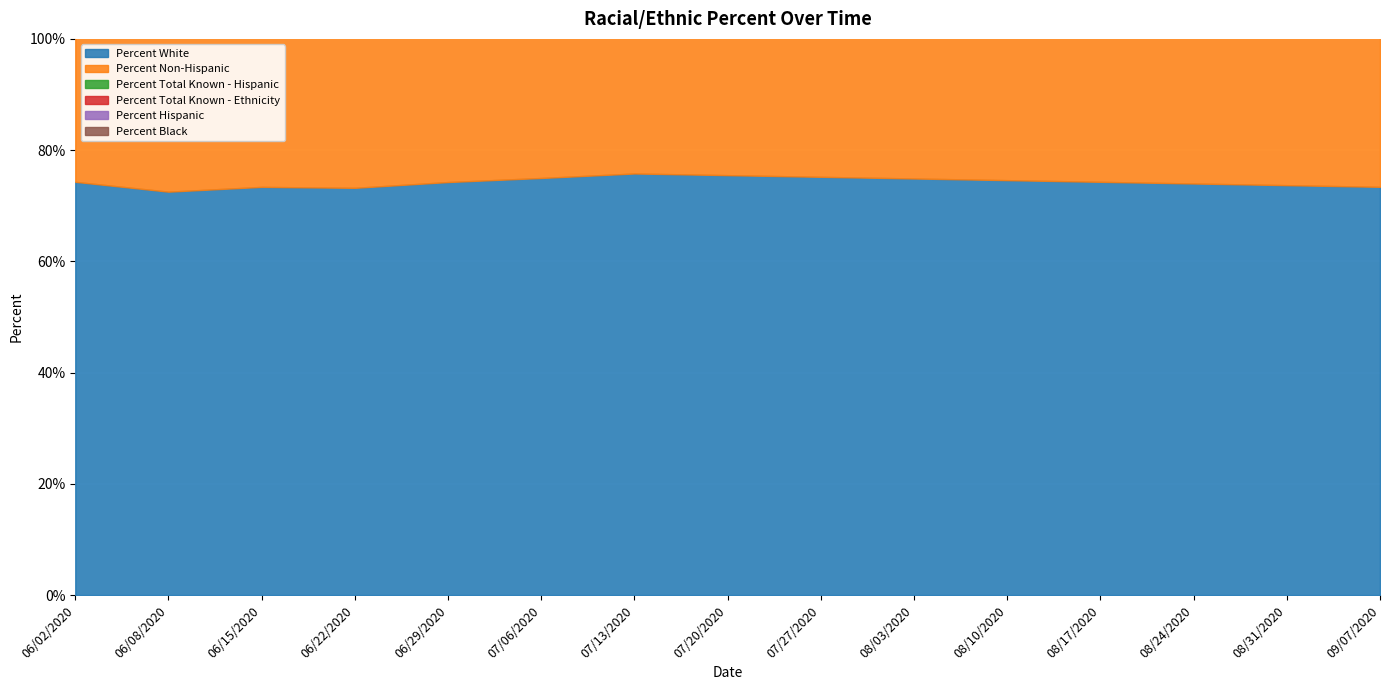

Reading left to right, what are all the values shown in this chart?

Percent White: 74.3	72.5	73.4	73.2	74.3	75.0	75.8	75.5	75.2	74.9	74.6	74.3	74.0	73.7	73.4
Percent Non-Hispanic: 84.6	84.9	82.9	83.2	82.8	83.3	84.1	83.8	83.5	83.2	82.9	82.6	82.3	82.0	81.7
Percent Total Known - Hispanic: 69.5	67.8	69.7	67.0	68.8	68.1	67.2	67.0	66.8	66.6	66.4	66.2	66.0	65.8	65.6
Percent Total Known - Ethnicity: 69.5	67.8	69.7	67.0	68.8	68.1	67.2	67.0	66.8	66.6	66.4	66.2	66.0	65.8	65.6
Percent Hispanic: 15.4	15.1	17.1	16.8	17.2	16.7	15.9	15.7	15.5	15.3	15.1	14.9	14.7	14.5	14.3
Percent Black: 14.5	15.7	15.0	15.1	14.4	14.1	13.8	13.6	13.4	13.2	13.0	12.8	12.6	12.4	12.2